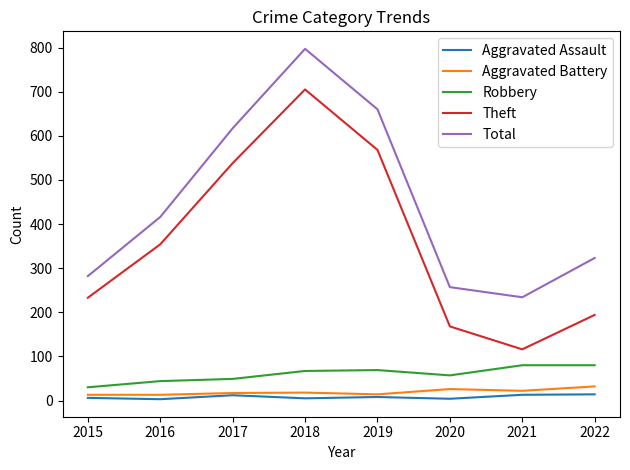

True or false: Aggravated Assault has a value of 3 at 2016.

True